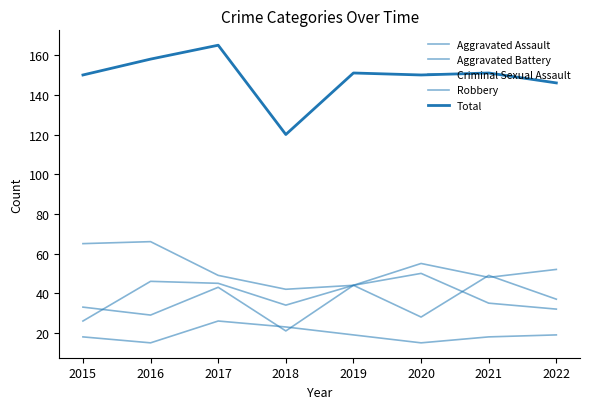

Reading left to right, extract all data points from this chart.

Aggravated Assault: 2015=33	2016=29	2017=43	2018=21	2019=44	2020=28	2021=49	2022=37
Aggravated Battery: 2015=26	2016=46	2017=45	2018=34	2019=44	2020=50	2021=35	2022=32
Criminal Sexual Assault: 2015=18	2016=15	2017=26	2018=23	2019=19	2020=15	2021=18	2022=19
Robbery: 2015=65	2016=66	2017=49	2018=42	2019=44	2020=55	2021=48	2022=52
Total: 2015=150	2016=158	2017=165	2018=120	2019=151	2020=150	2021=151	2022=146